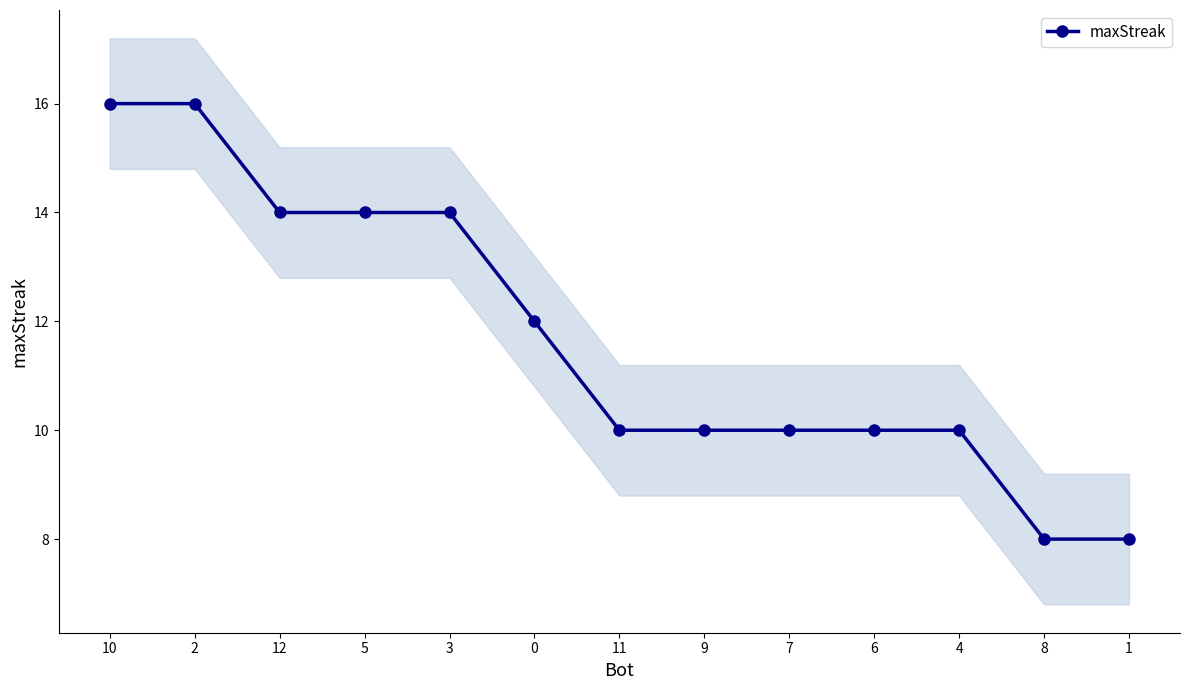

Rank the categories by value from highest to lowest.

10, 2, 12, 5, 3, 0, 11, 9, 7, 6, 4, 8, 1